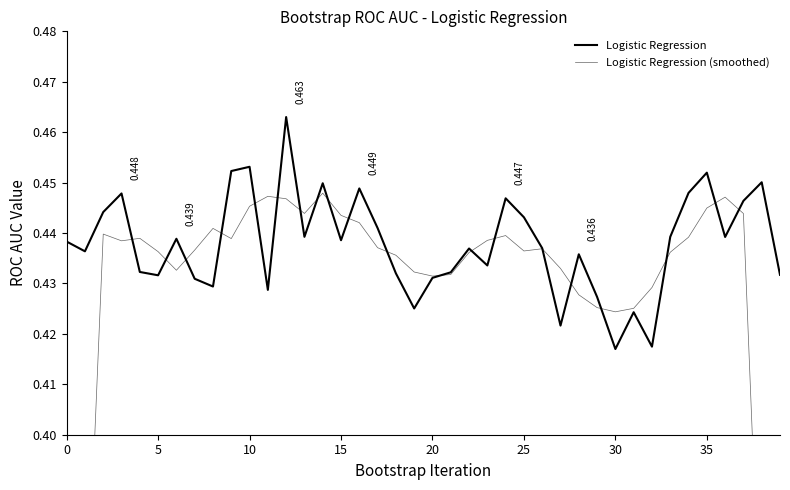

Reading left to right, transcribe all the data shown in this chart.

Logistic Regression: 0.4	0.4	0.4	0.4	0.4	0.4	0.4	0.4	0.4	0.5	0.5	0.4	0.5	0.4	0.4	0.4	0.4	0.4	0.4	0.4	0.4	0.4	0.4	0.4	0.4	0.4	0.4	0.4	0.4	0.4	0.4	0.4	0.4	0.4	0.4	0.5	0.4	0.4	0.5	0.4
Logistic Regression (smoothed): 0.3	0.4	0.4	0.4	0.4	0.4	0.4	0.4	0.4	0.4	0.4	0.4	0.4	0.4	0.4	0.4	0.4	0.4	0.4	0.4	0.4	0.4	0.4	0.4	0.4	0.4	0.4	0.4	0.4	0.4	0.4	0.4	0.4	0.4	0.4	0.4	0.4	0.4	0.4	0.3